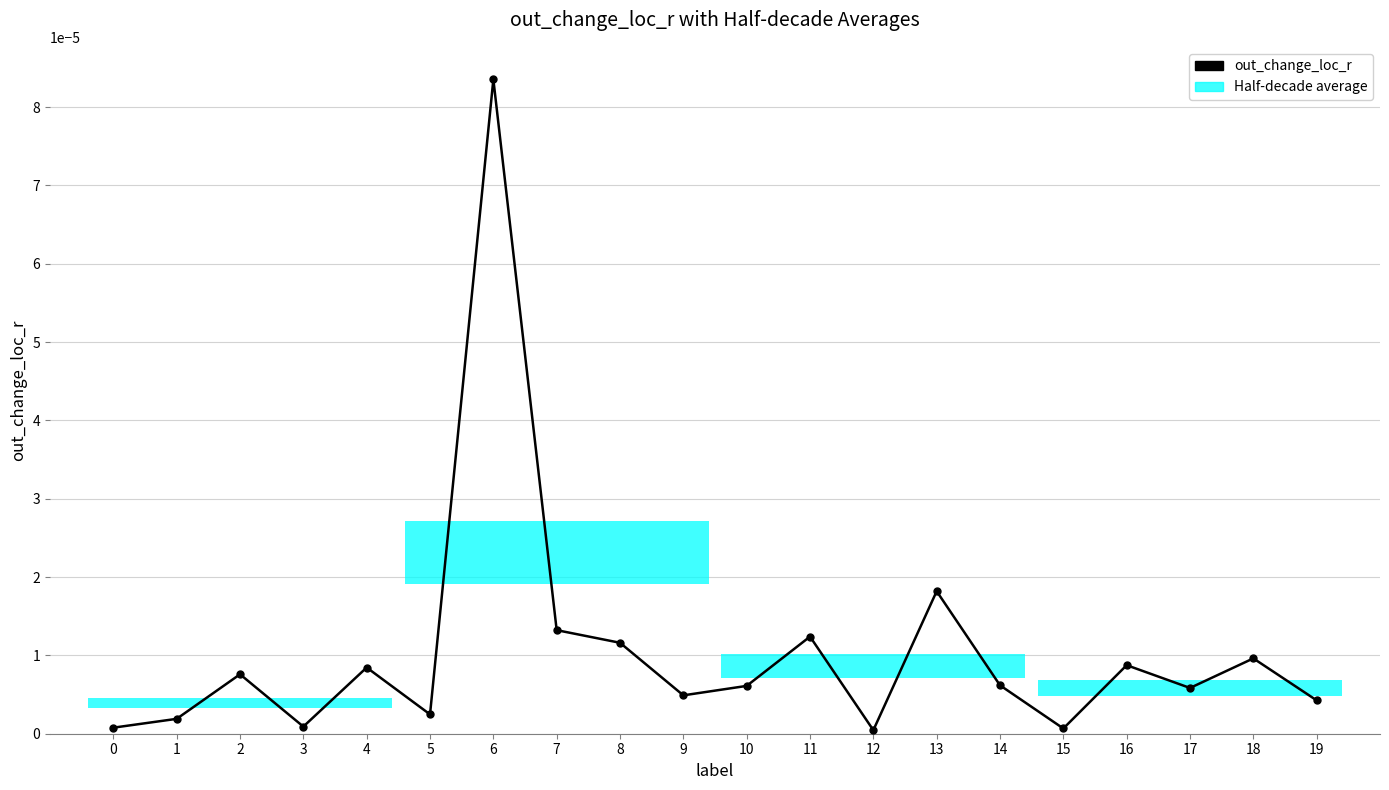

Read the out_change_file_r value at 7.

0.1